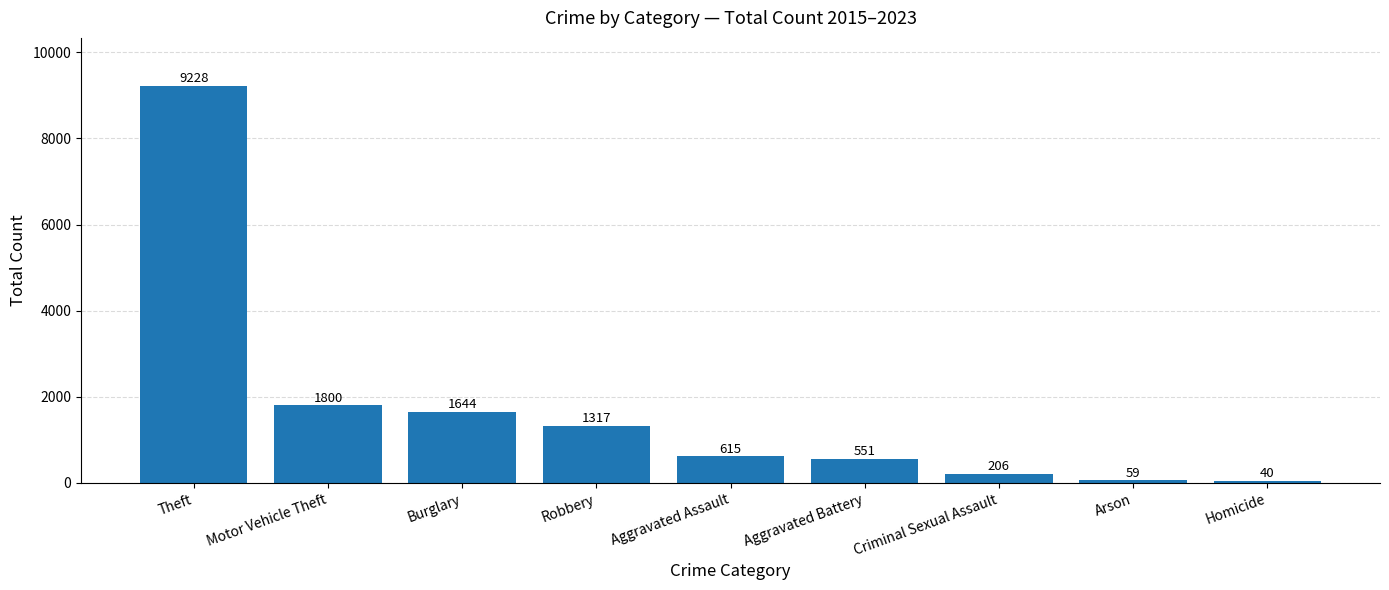

What is the sum of all values?

15460